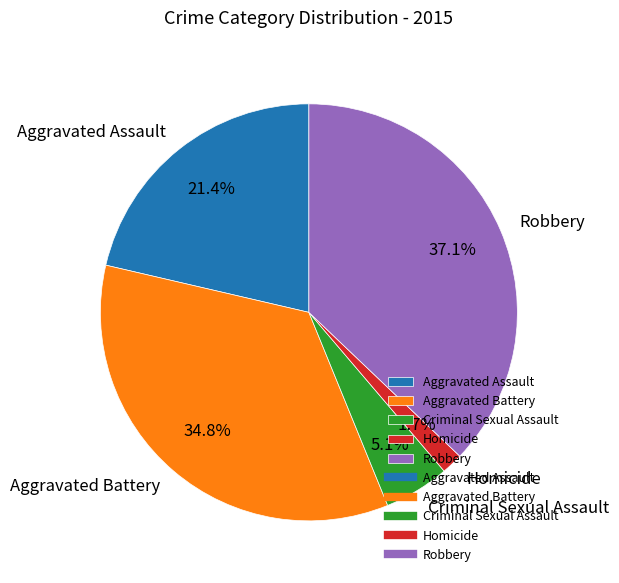

Combined, do Homicide and Aggravated Assault account for over 50%?

No